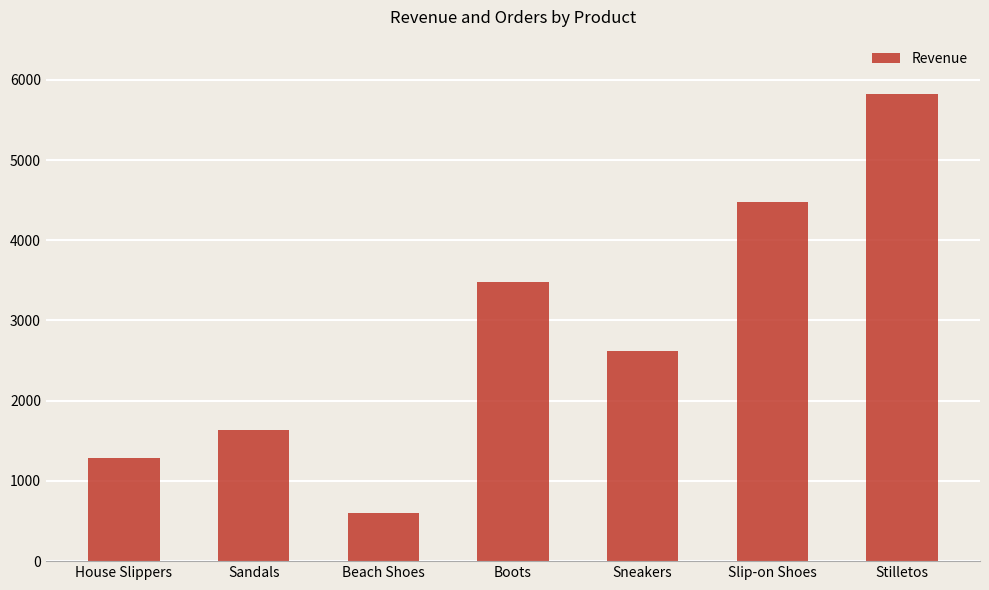

How many bars are there in total?

7